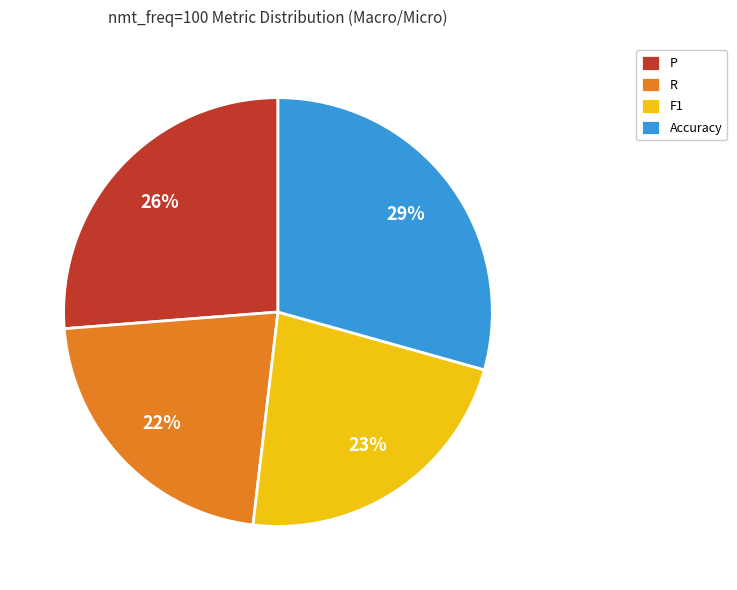

To the nearest percent, what portion does R represent?

22%